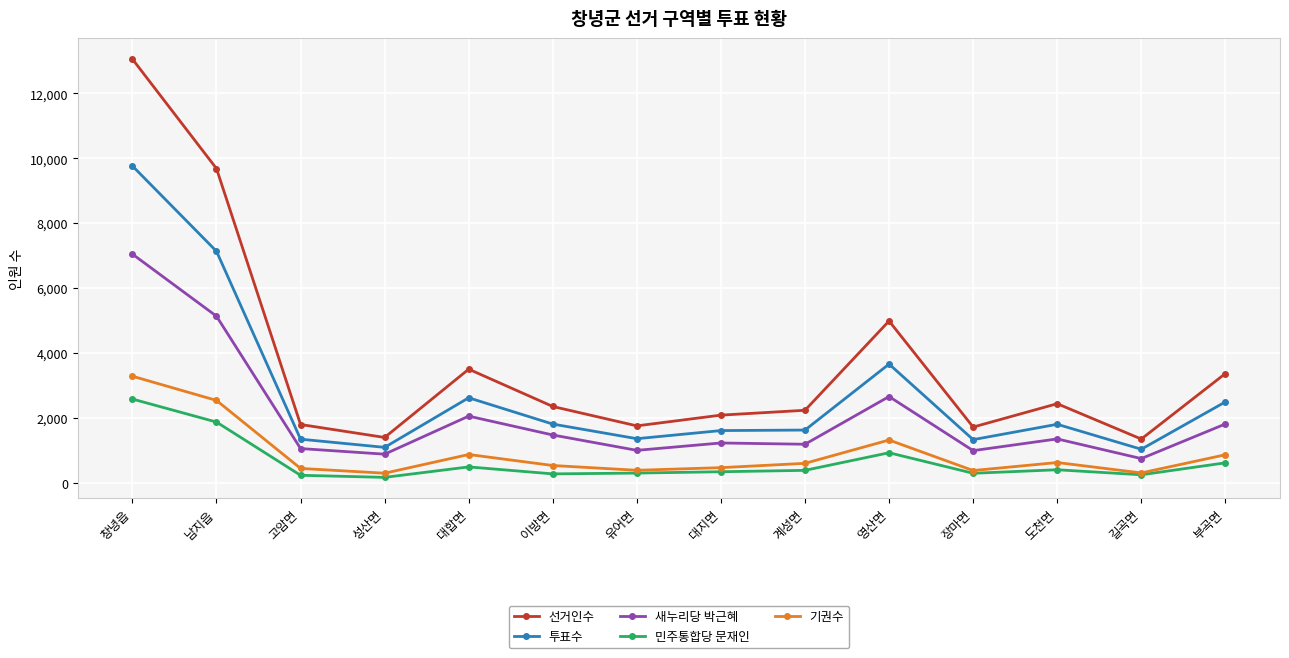

True or false: 기권수 has a value of 634 at 도천면.

True